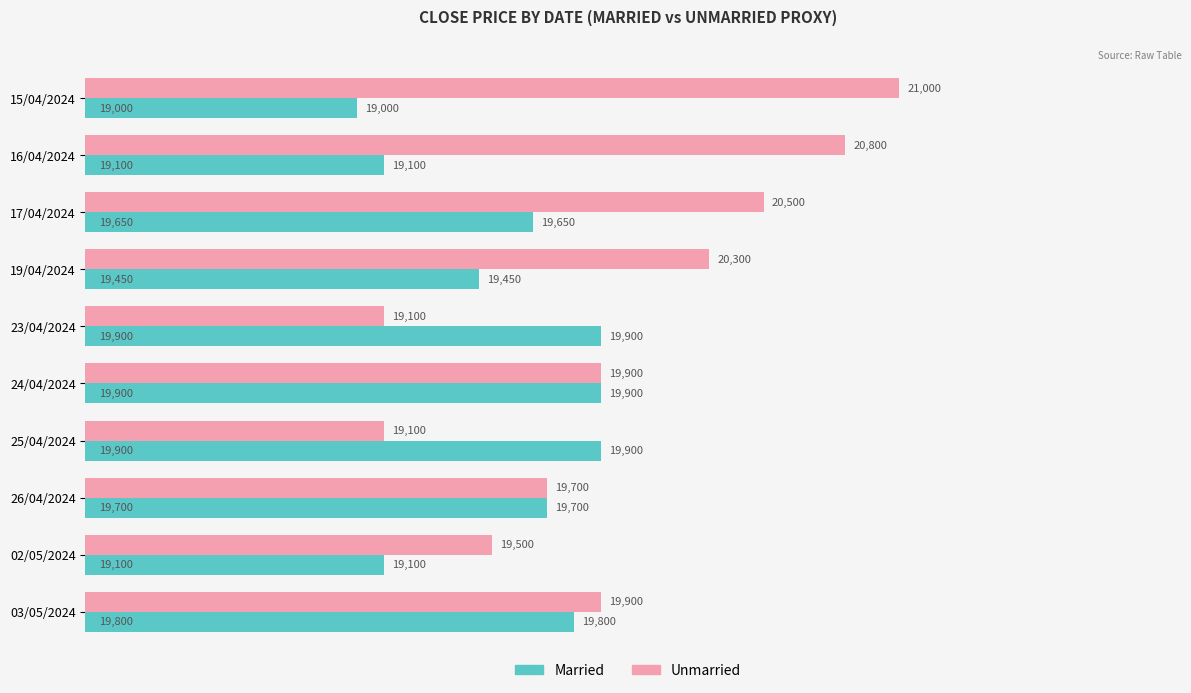

Is the value of Unmarried at 15/04/2024 greater than the value of Married at 17/04/2024?

Yes